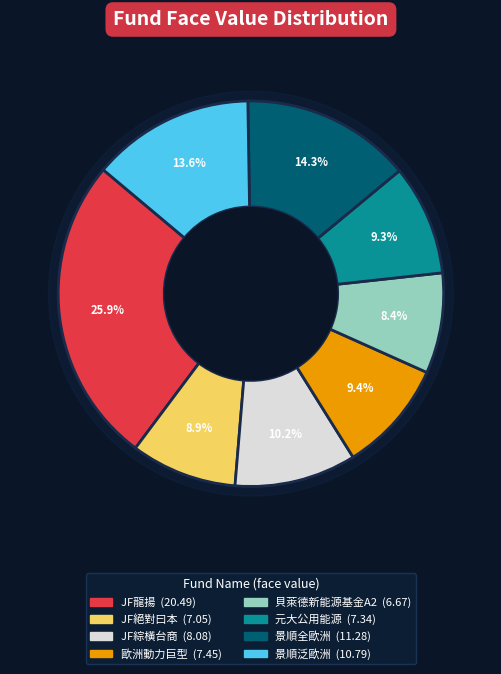

Count the number of slices in the pie.

8